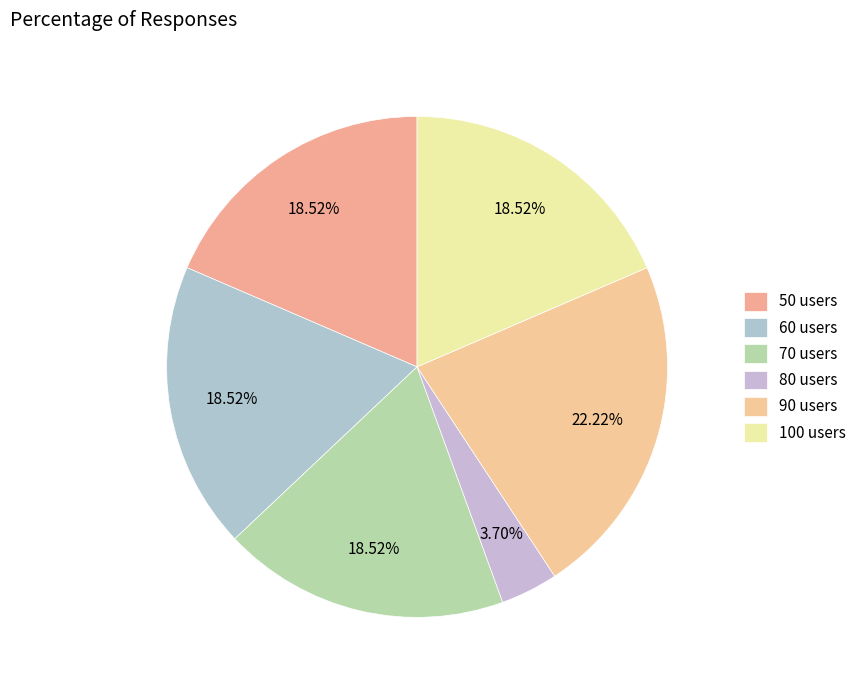

Count the number of slices in the pie.

6